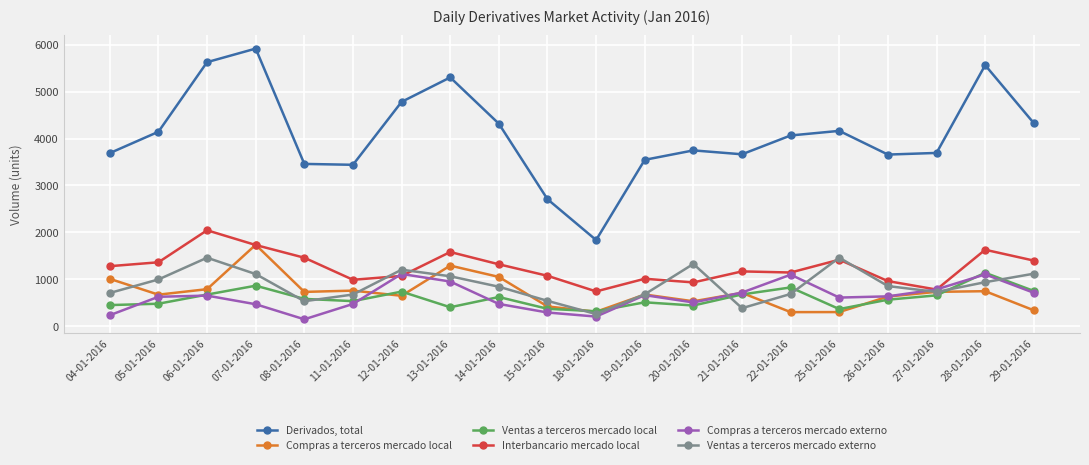

True or false: Ventas a terceros mercado externo has a value of 212 at 15-01-2016.

False